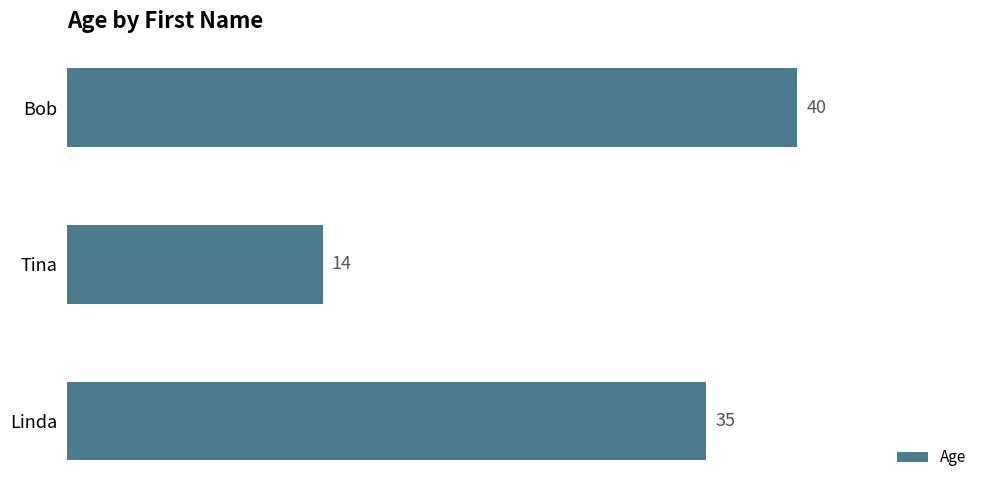

True or false: the data shows 40 at Bob.

True